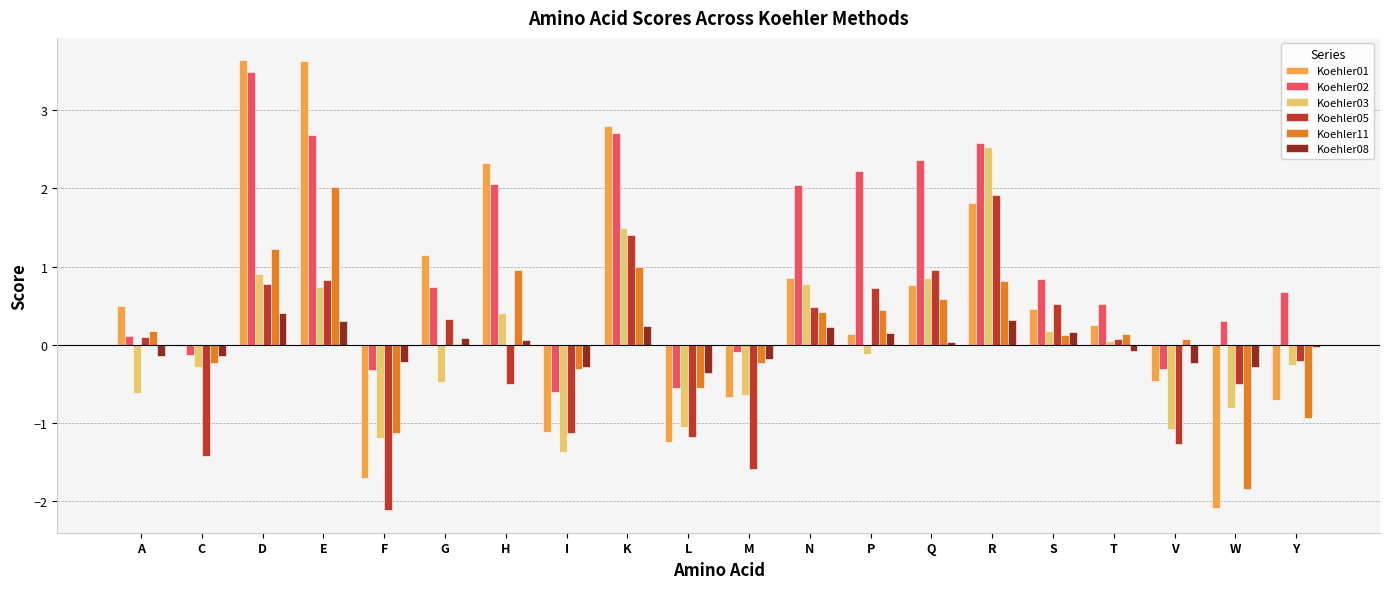

What is the sum of all Koehler01 values?

10.3